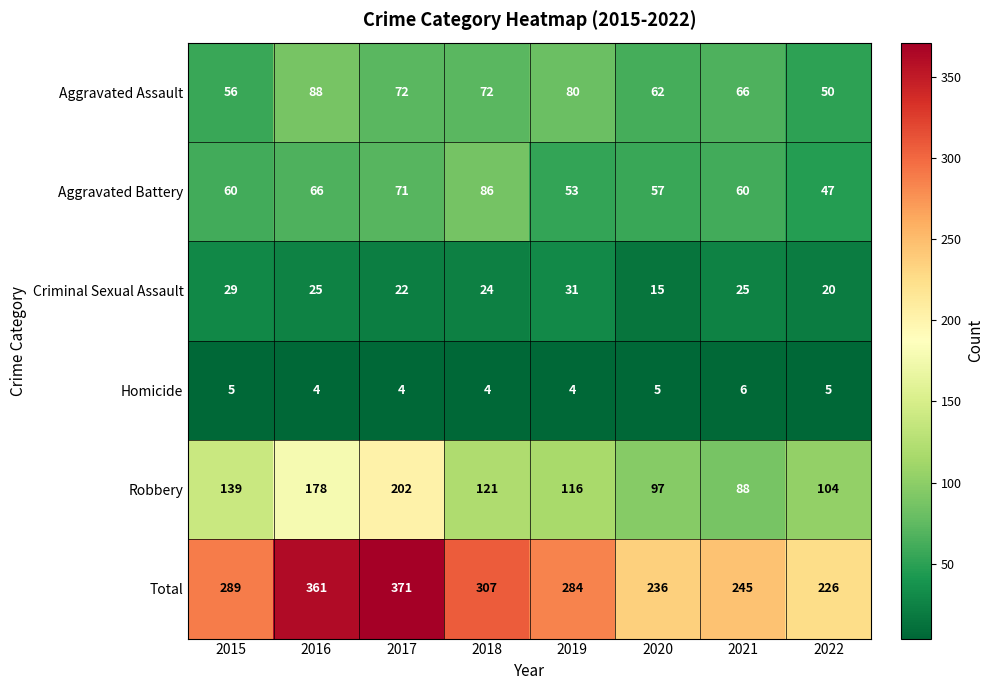

The Criminal Sexual Assault series shows 29 at 2015. True or false?

True